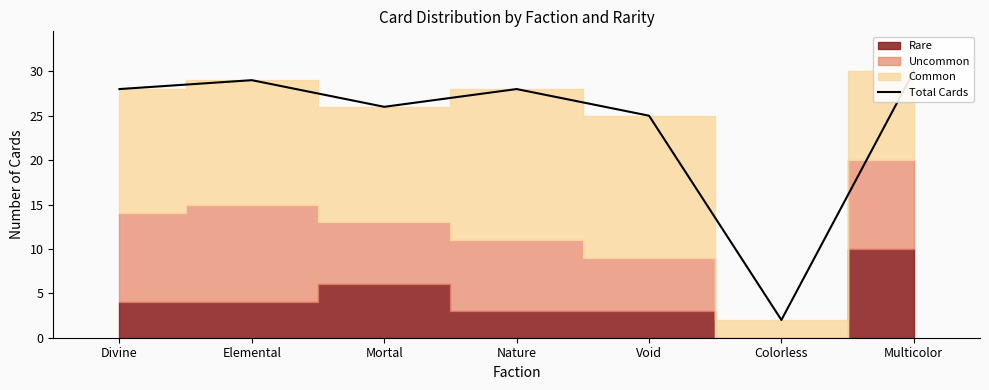

True or false: the data shows 17 at Divine.

False